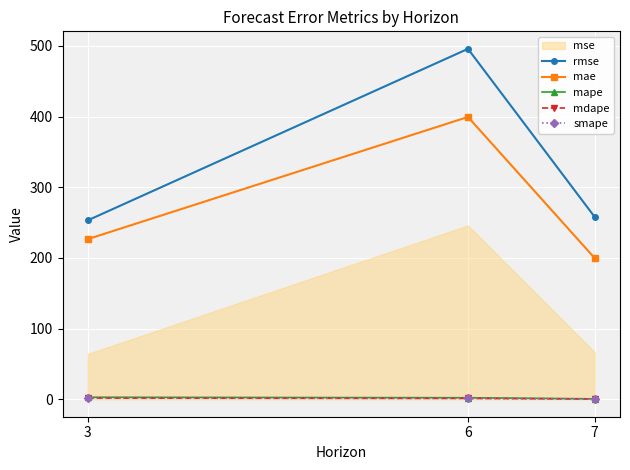

What is the difference between the rmse values at 3 and 7?

4.8